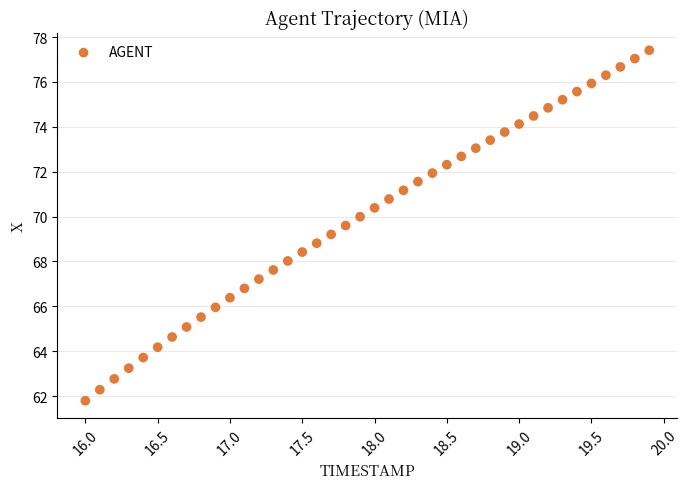

What is the range of X values (max minus min)?

3.9